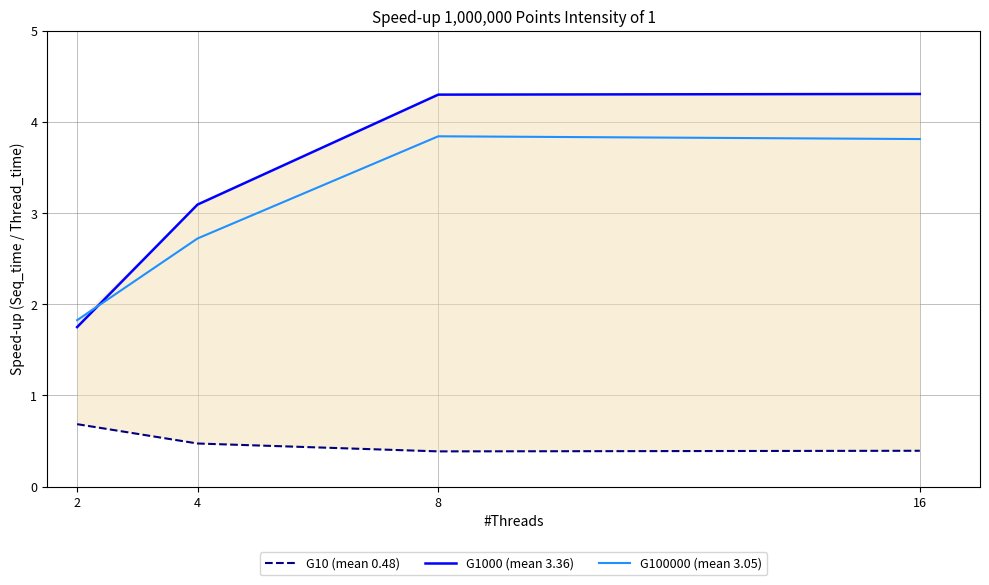

True or false: G10 (mean 0.48) has more than 0 points higher than both neighbors.

False